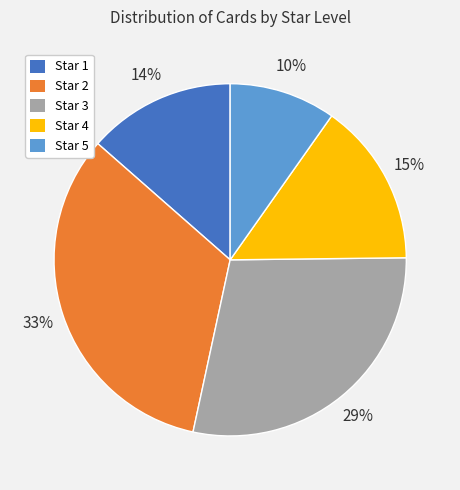

Count the number of slices in the pie.

5